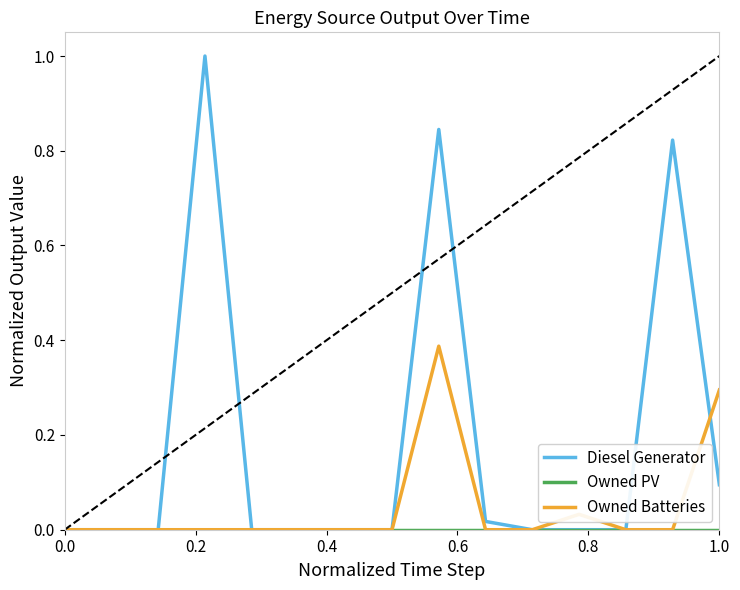

How many categories are shown in the chart?

15